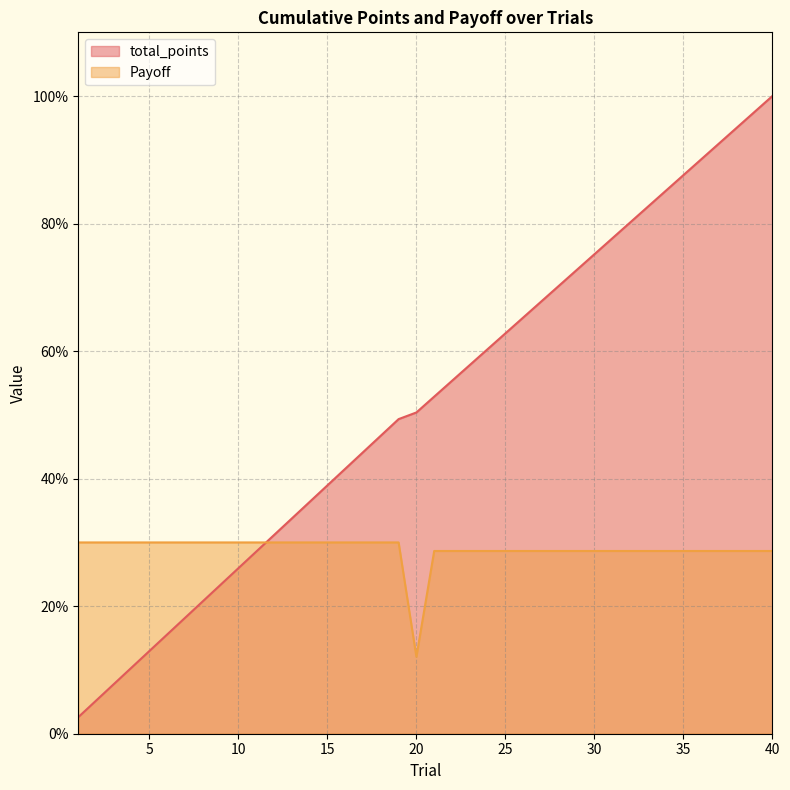

Where is total_points nearest to the value 51?

20